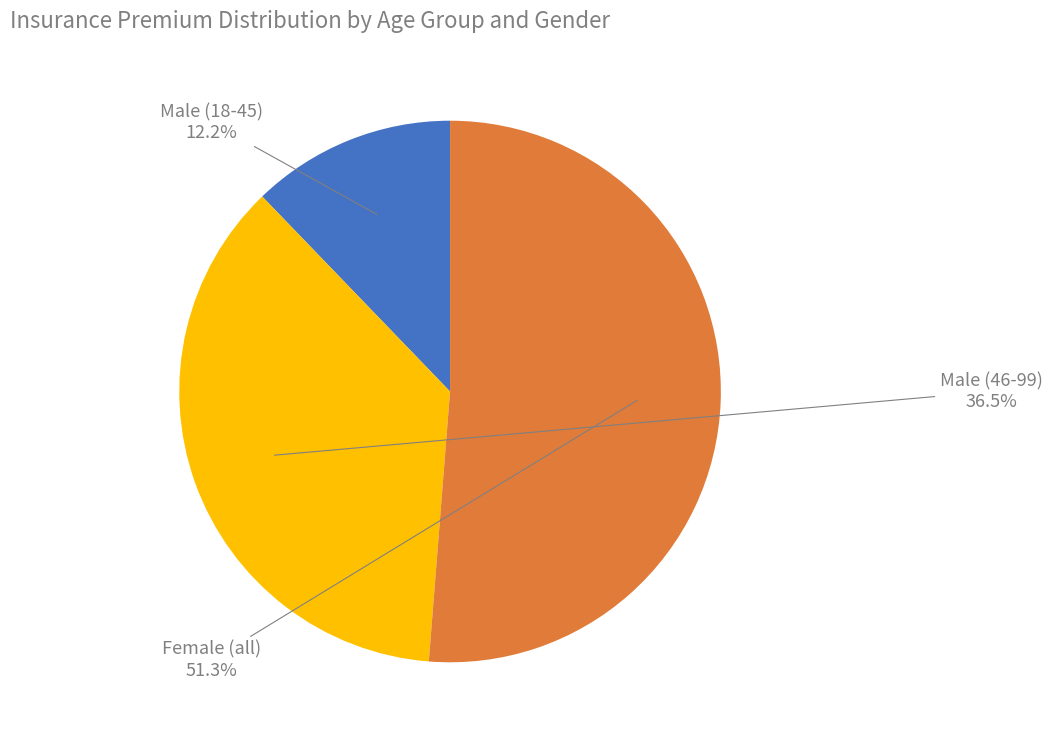

Is there any slice that represents more than half of the pie?

Yes